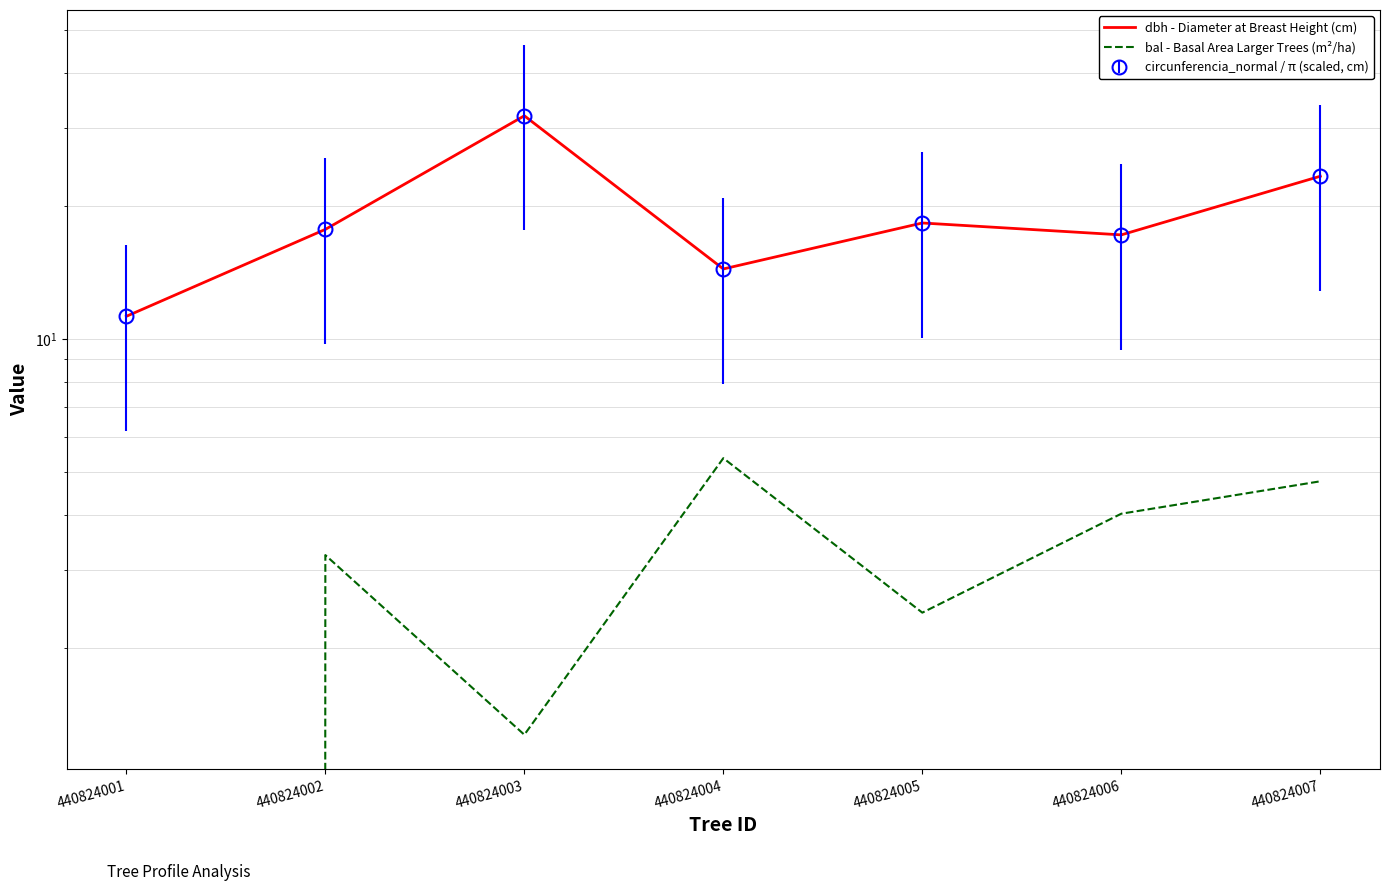

What is the sum of all dbh - Diameter at Breast Height (cm) values?

134.2